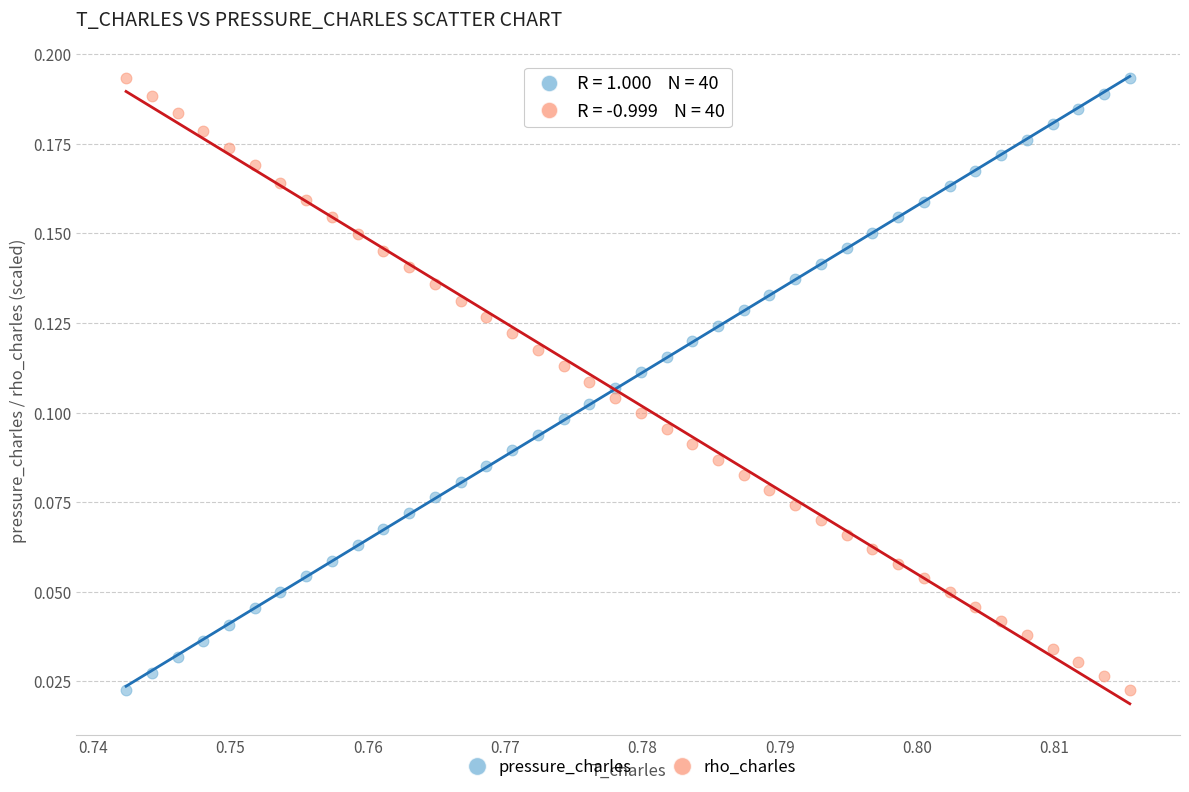

How many data points are displayed?

80